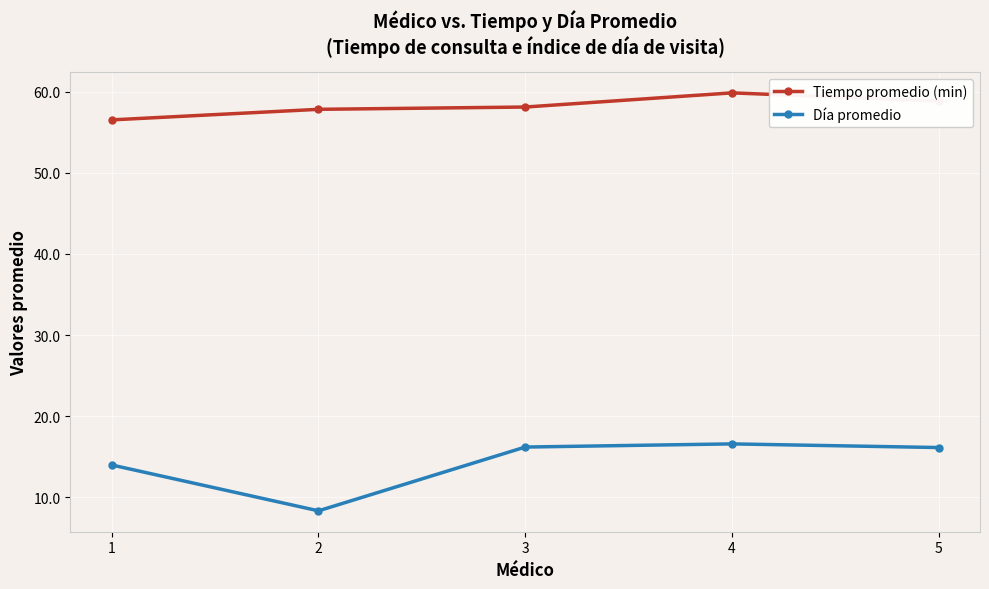

At which category does Día promedio reach its first local valley?

2